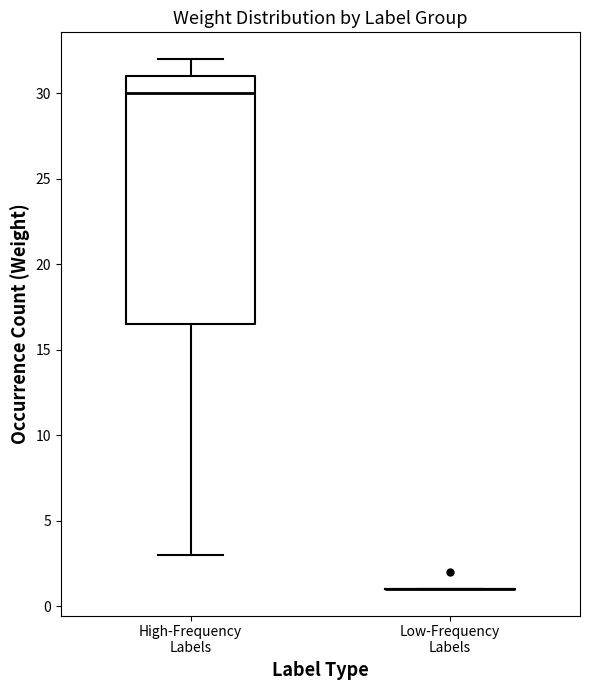

Which box is the tallest, from its lower edge to its upper edge?

High-Frequency Labels